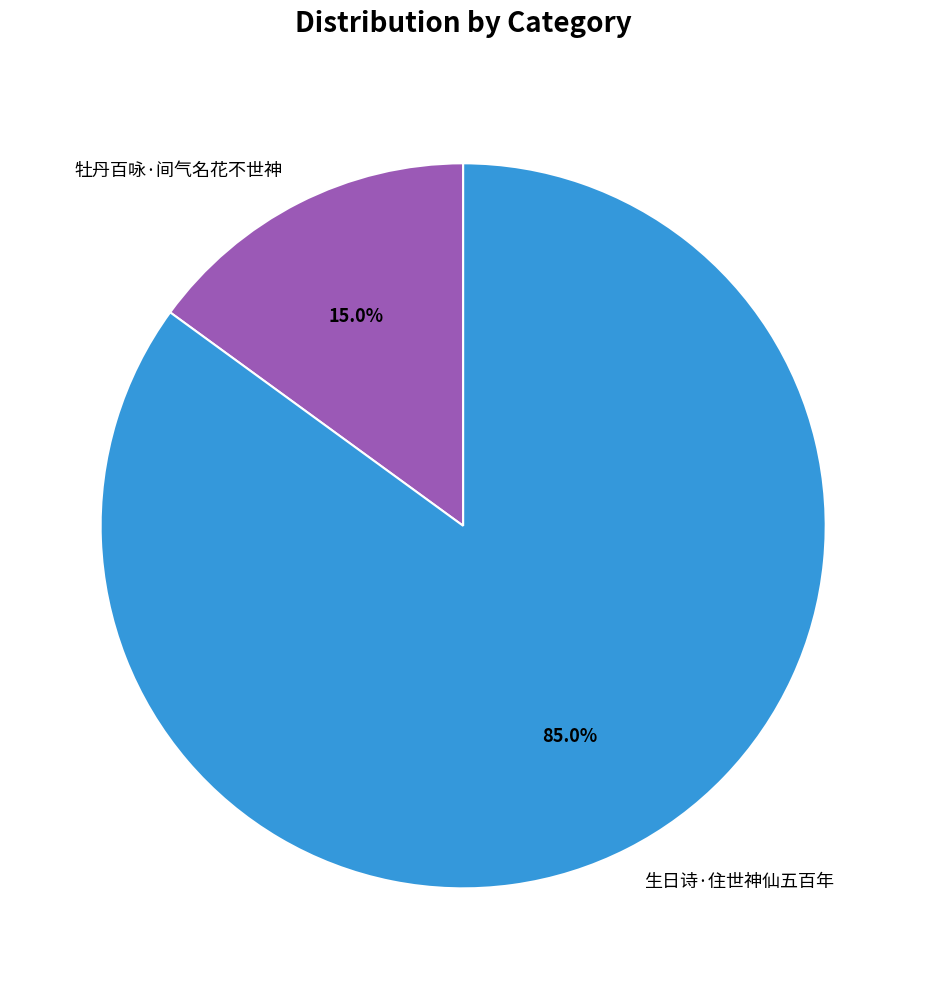

How much of the chart is everything except 牡丹百咏·间气名花不世神?

85.0%